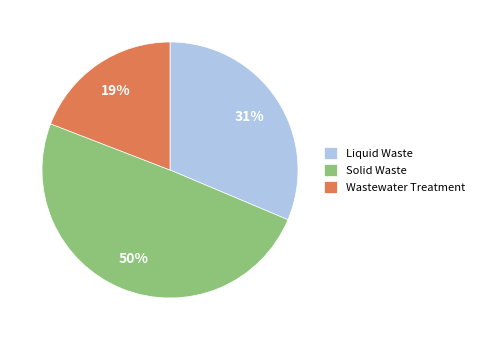

True or false: Liquid Waste accounts for 31% of the total.

True